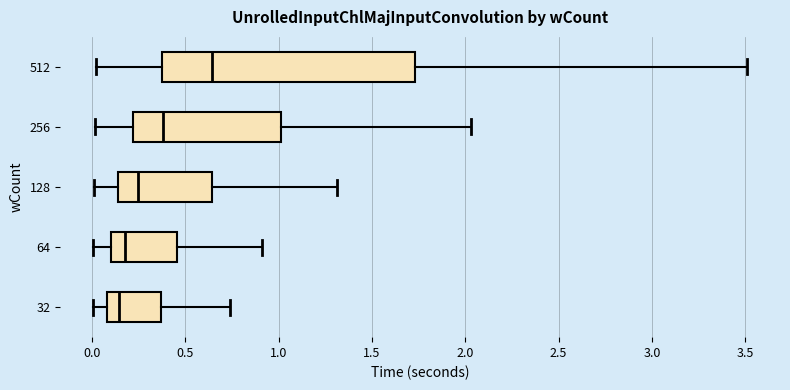

Where does the median line of the box at y = 32 sit on the x-axis? The values are not printed on the chart, so give them approximately, as read against the axis.

0.15